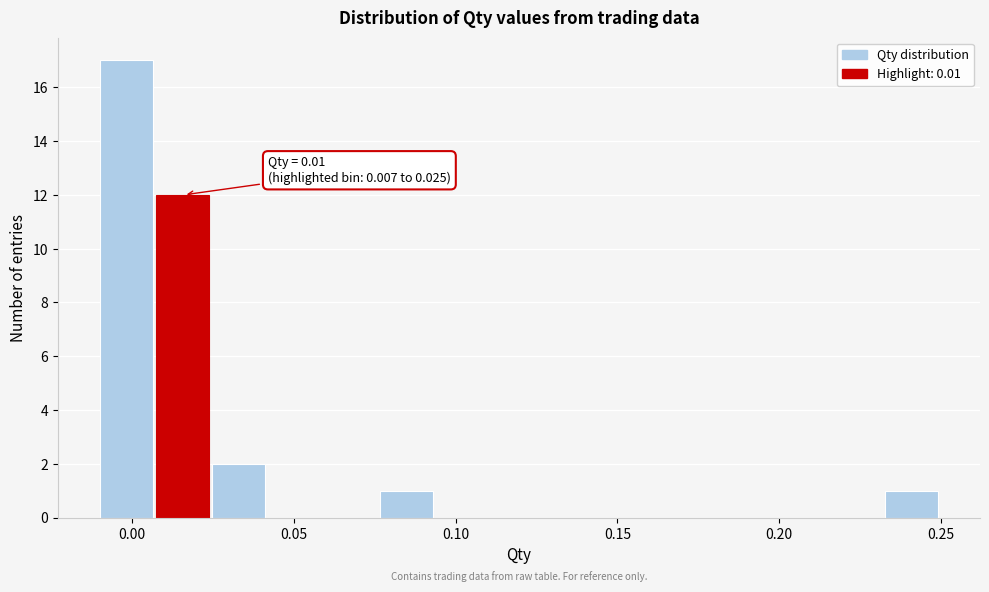

Read against the x-axis, roughly where is the centre of the tallest bar?

0.000